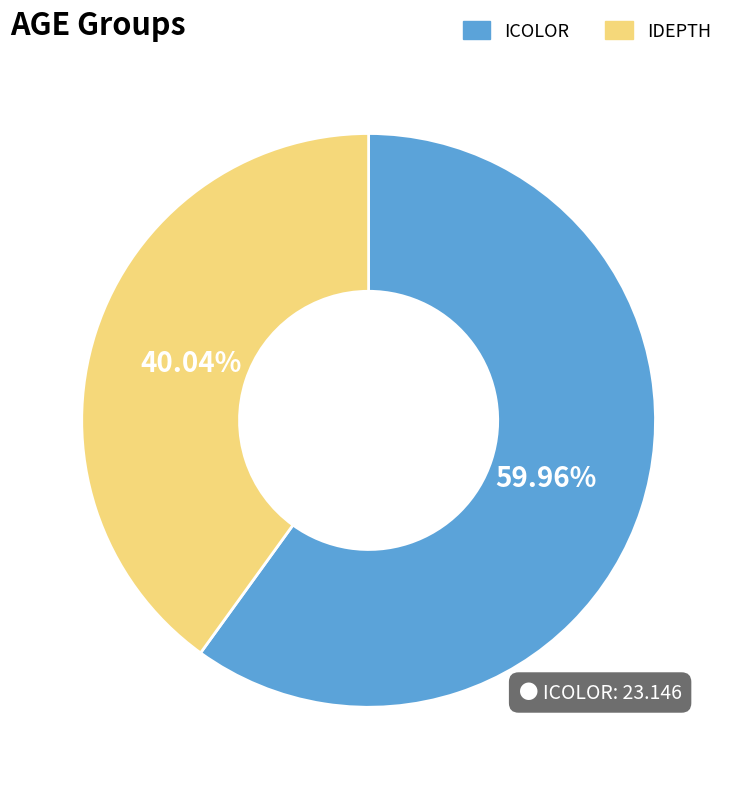

Rank the categories by value from highest to lowest.

ICOLOR, IDEPTH